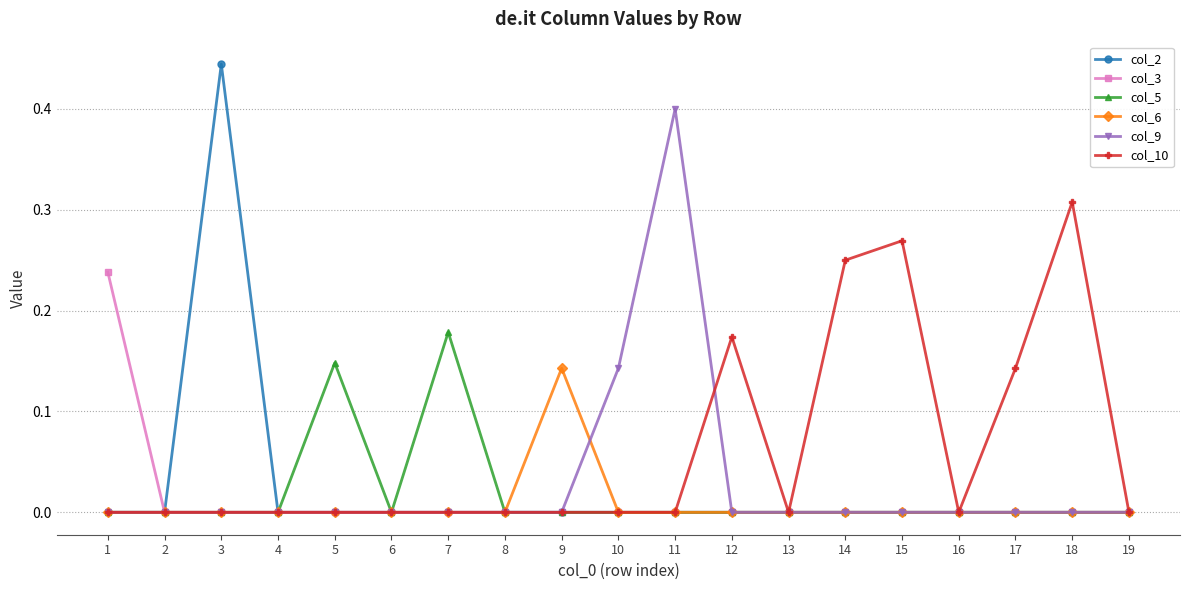

The col_2 series shows 0.2 at 5. True or false?

False